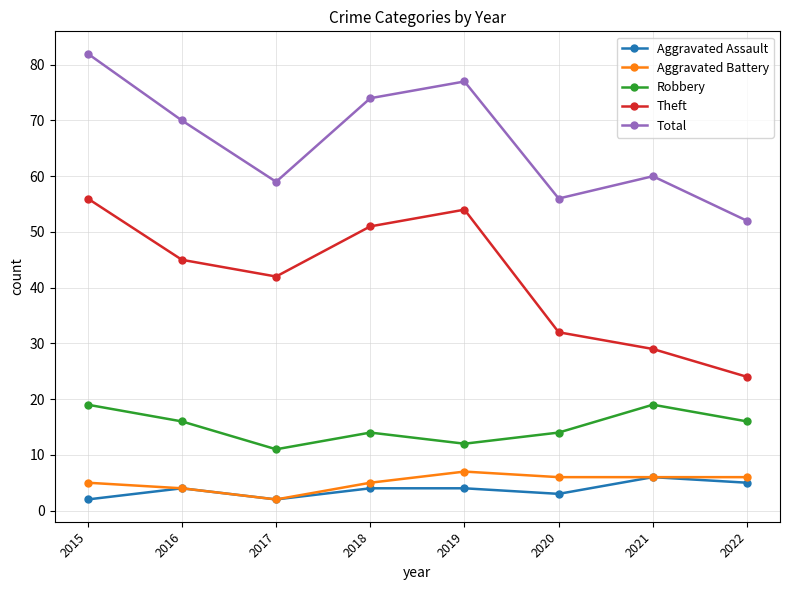

Reading right to left, transcribe all the data shown in this chart.

Aggravated Assault: 2022=5	2021=6	2020=3	2019=4	2018=4	2017=2	2016=4	2015=2
Aggravated Battery: 2022=6	2021=6	2020=6	2019=7	2018=5	2017=2	2016=4	2015=5
Robbery: 2022=16	2021=19	2020=14	2019=12	2018=14	2017=11	2016=16	2015=19
Theft: 2022=24	2021=29	2020=32	2019=54	2018=51	2017=42	2016=45	2015=56
Total: 2022=52	2021=60	2020=56	2019=77	2018=74	2017=59	2016=70	2015=82